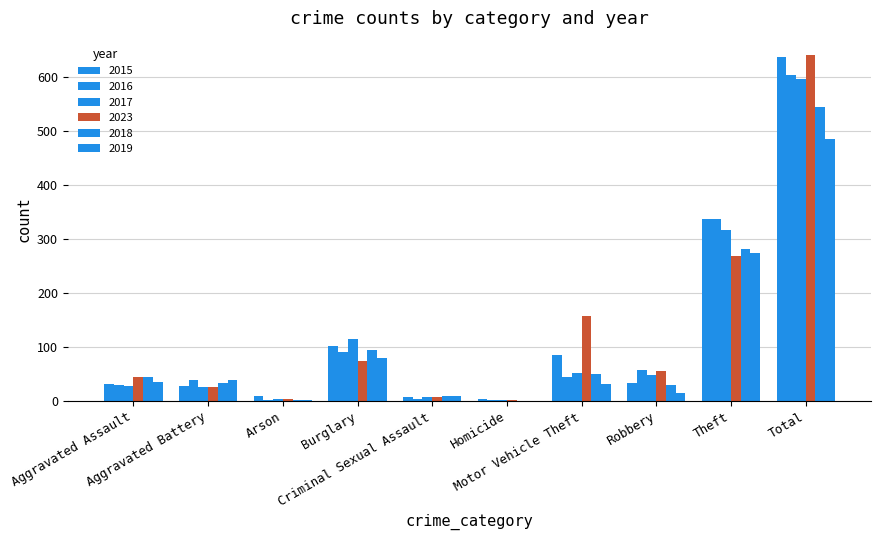

How many distinct data groups are displayed?

6